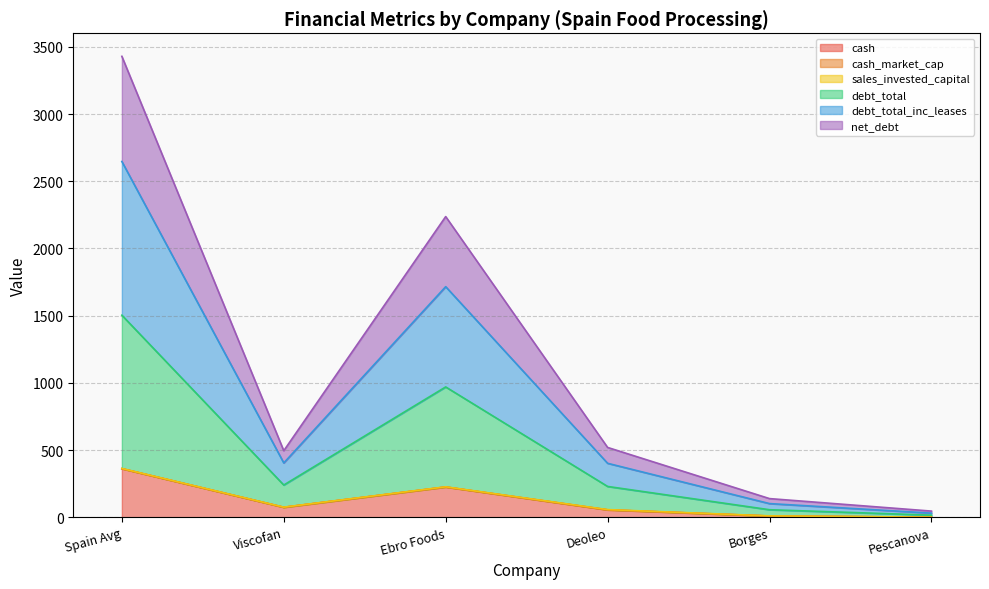

The cash series shows 80.5 at Spain Avg. True or false?

False